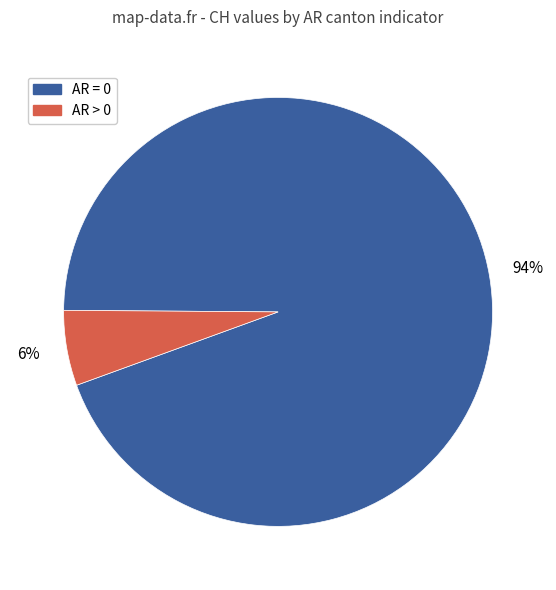

Does any single category account for the majority?

Yes